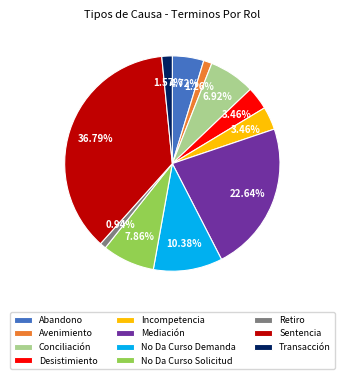

Which has a higher value, Incompetencia or No Da Curso Solicitud?

No Da Curso Solicitud